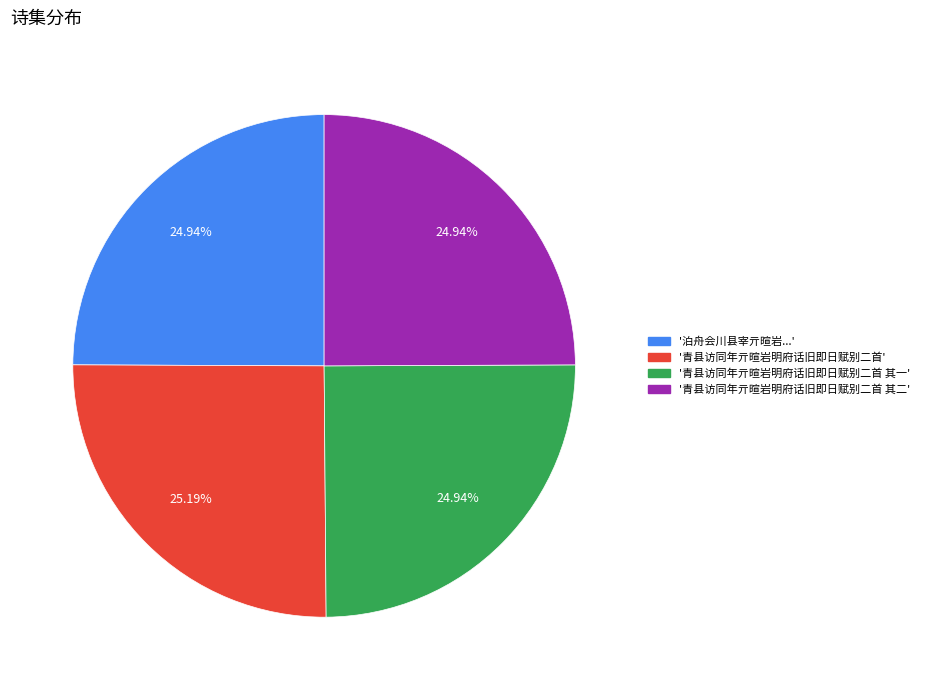

Does any single category account for the majority?

No